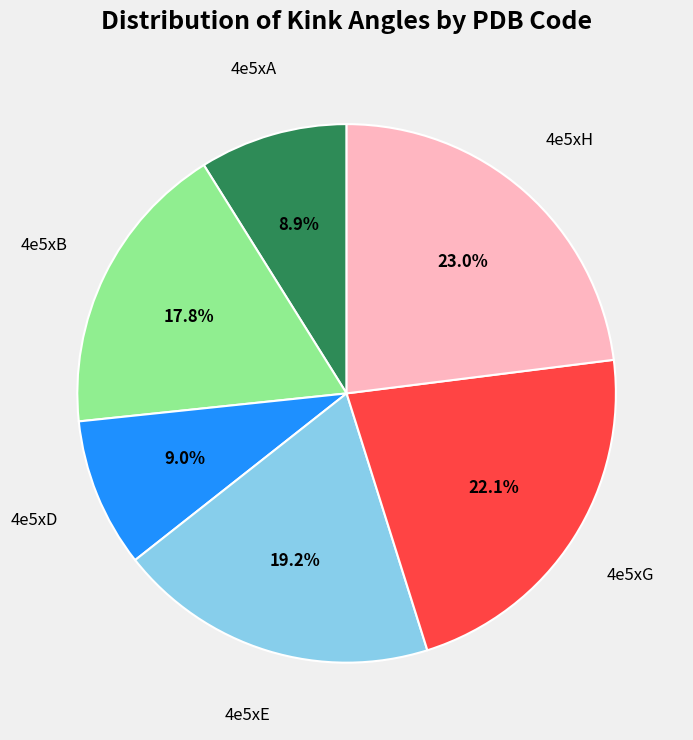

To the nearest percent, what is the combined percentage of 4e5xB and 4e5xD?

27%